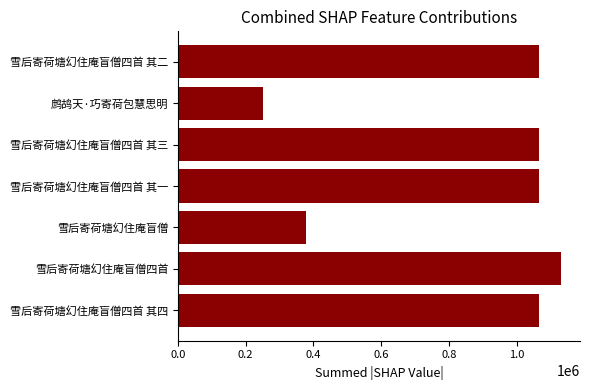

True or false: the data shows 251715 at 鹧鸪天·巧寄荷包慧思明.

True